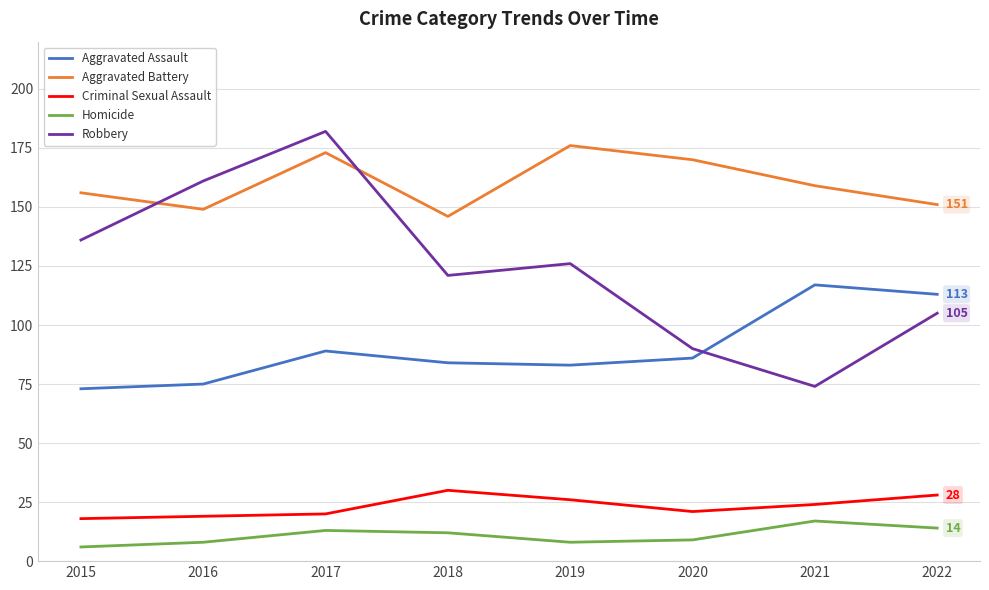

What is the smallest value displayed?

6